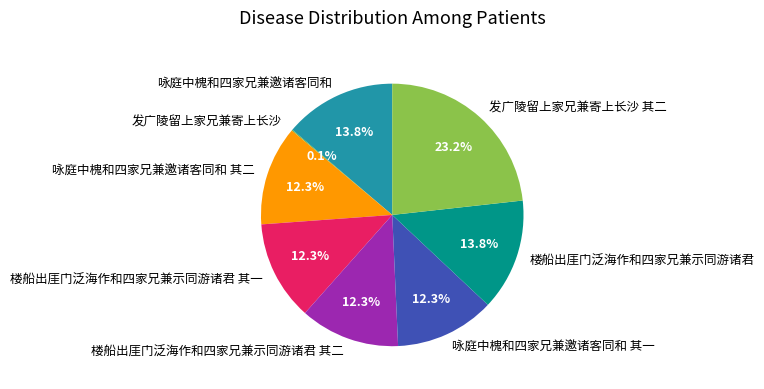

Combined, what portion of the pie is 楼船出厓门泛海作和四家兄兼示同游诸君 其二 and 楼船出厓门泛海作和四家兄兼示同游诸君 其一?

24.6%